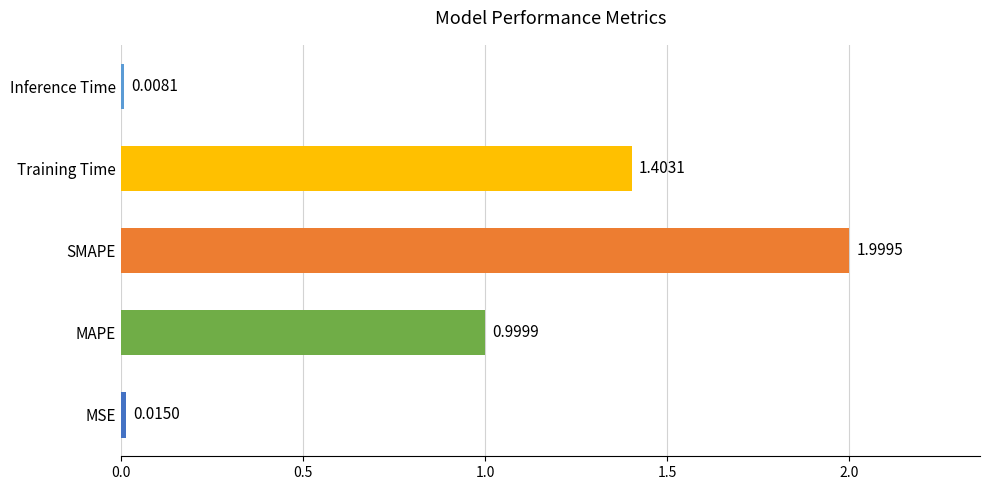

Count the number of data series in this chart.

1